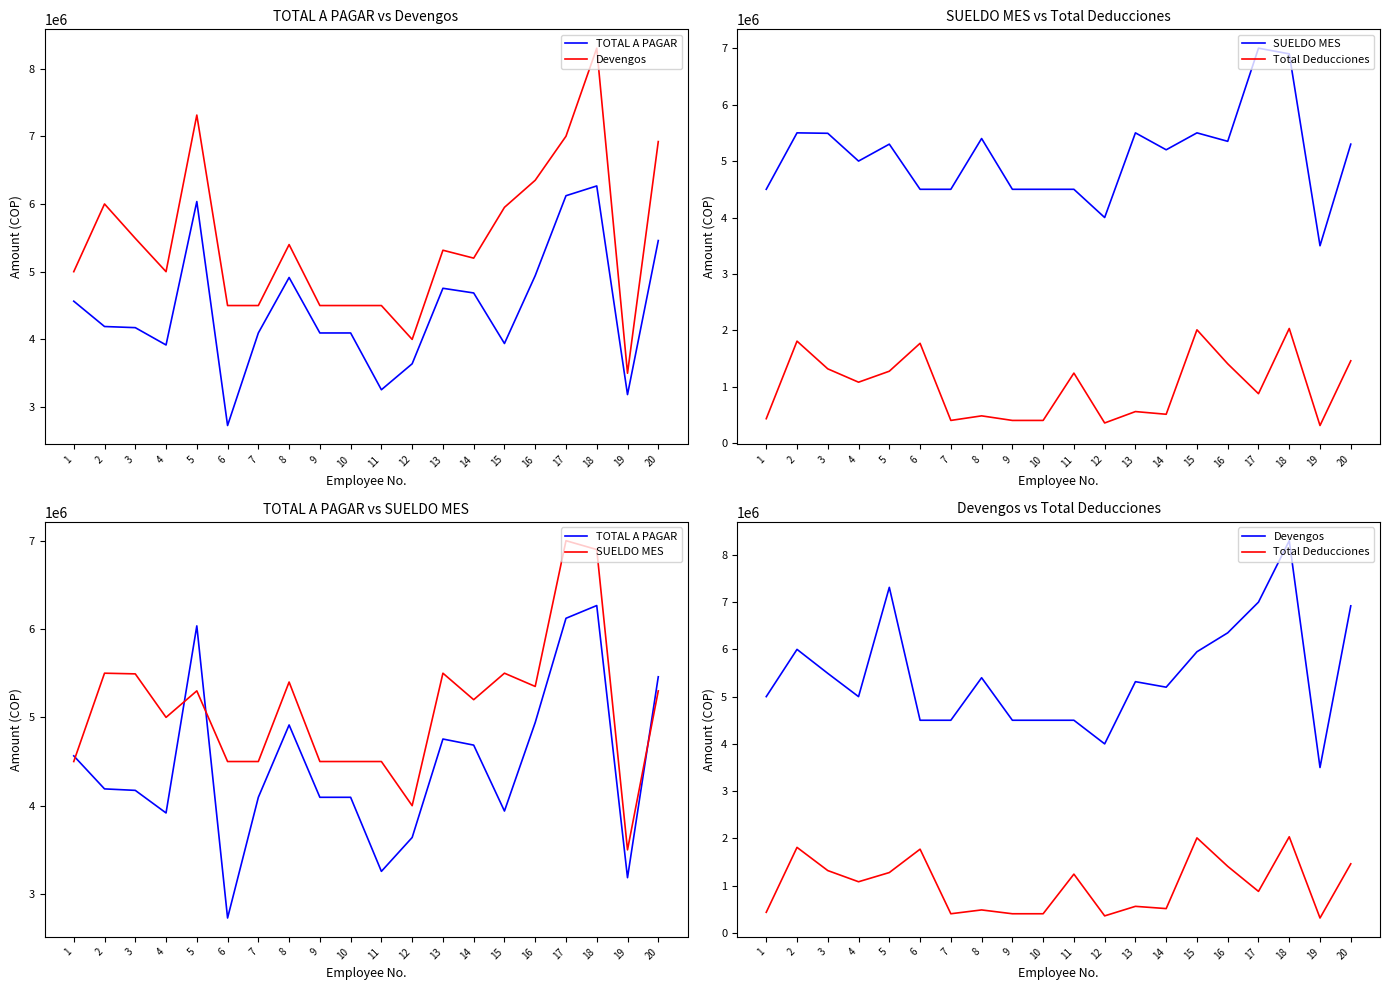

What is the greatest value displayed?

8300000.0